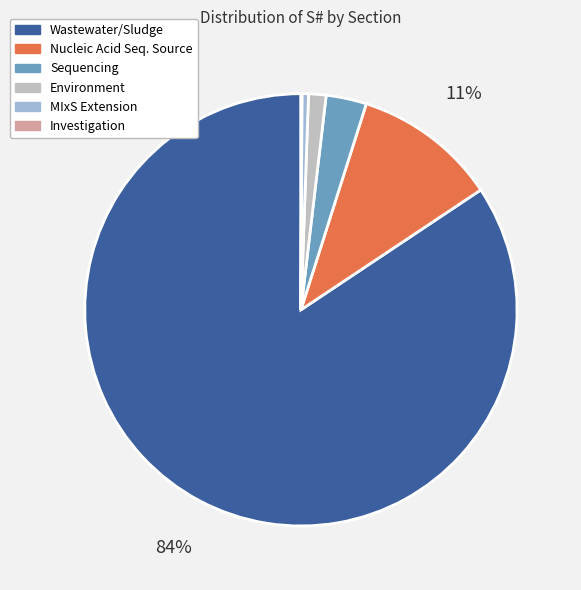

To the nearest percent, what is the average slice percentage?

17%